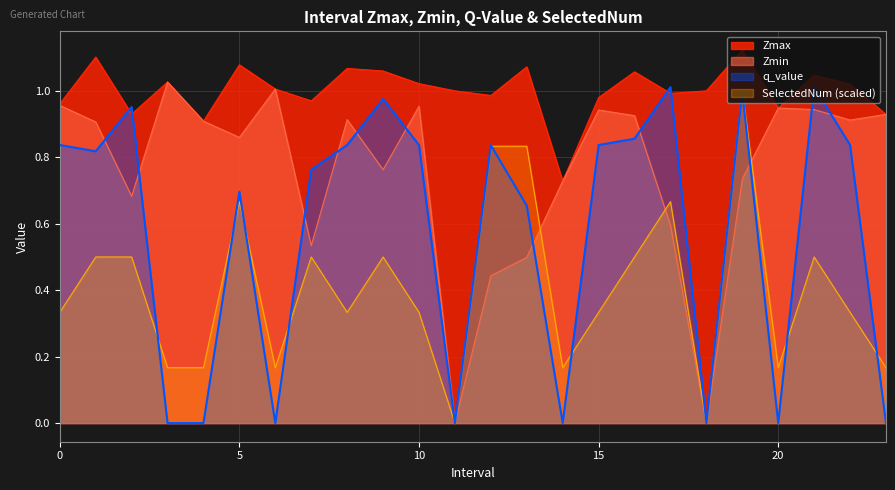

At which category is the sum across all series the highest?

19